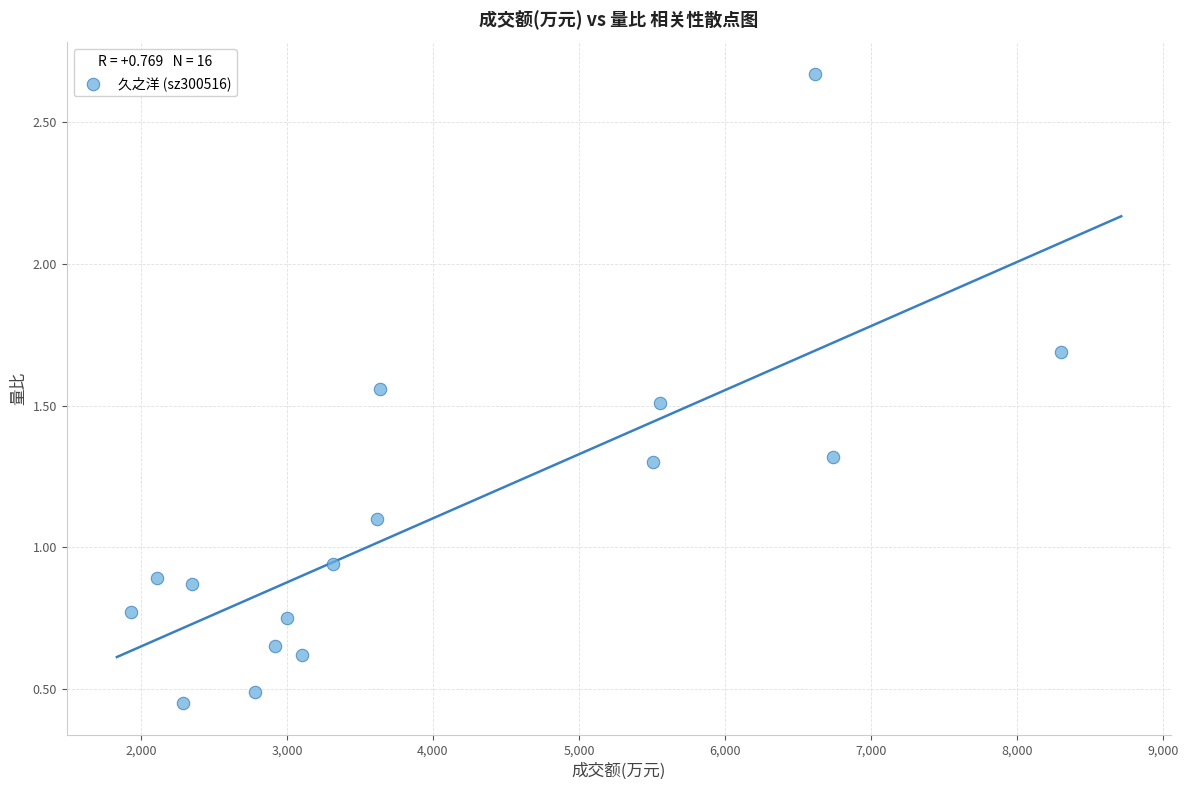

What is the range of X values (max minus min)?

6367.0